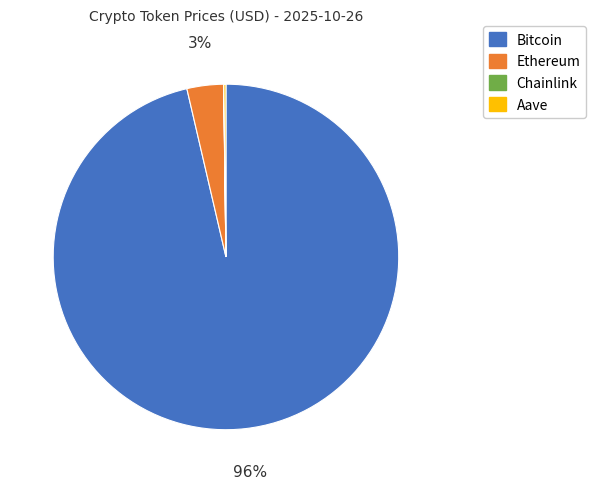

Which has a higher value, Ethereum or Bitcoin?

Bitcoin